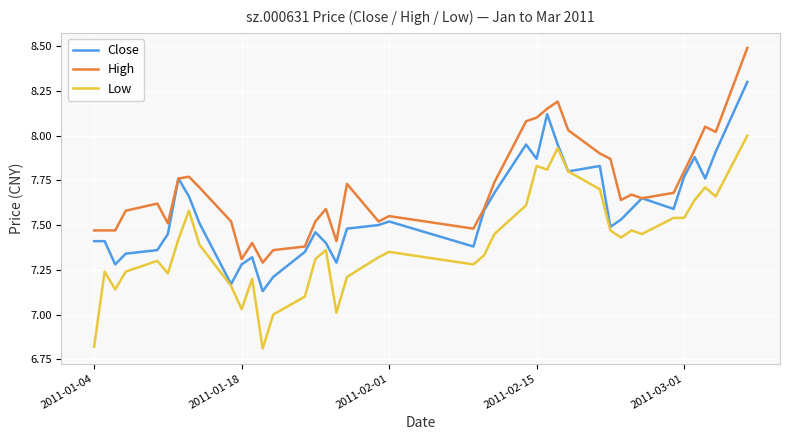

List the series in order of their overall mean, highest first.

High, Close, Low